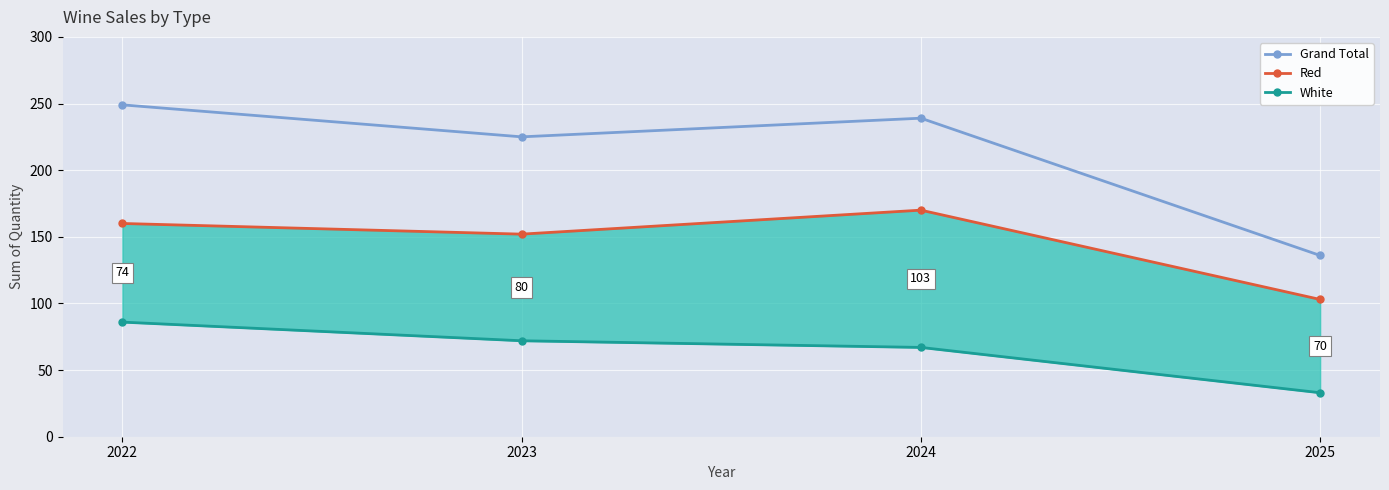

The Grand Total series shows 135 at 2023. True or false?

False